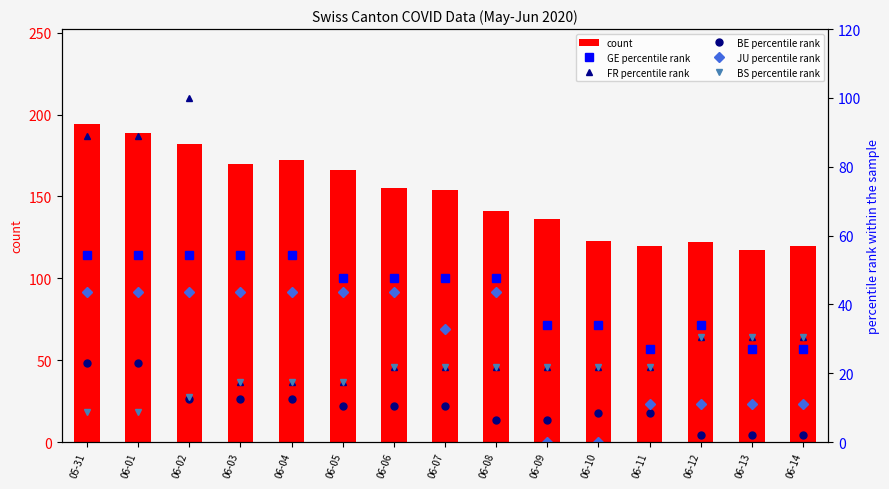

List the series in order of their peak value, highest first.

count, FR percentile rank, GE percentile rank, JU percentile rank, BS percentile rank, BE percentile rank